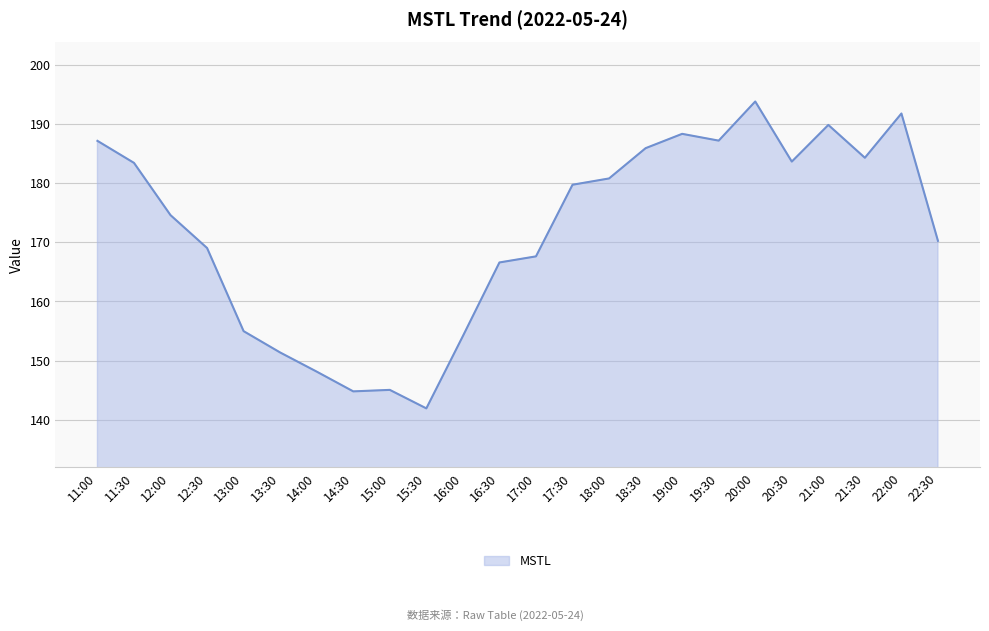

What is the minimum value shown in the chart?

141.9